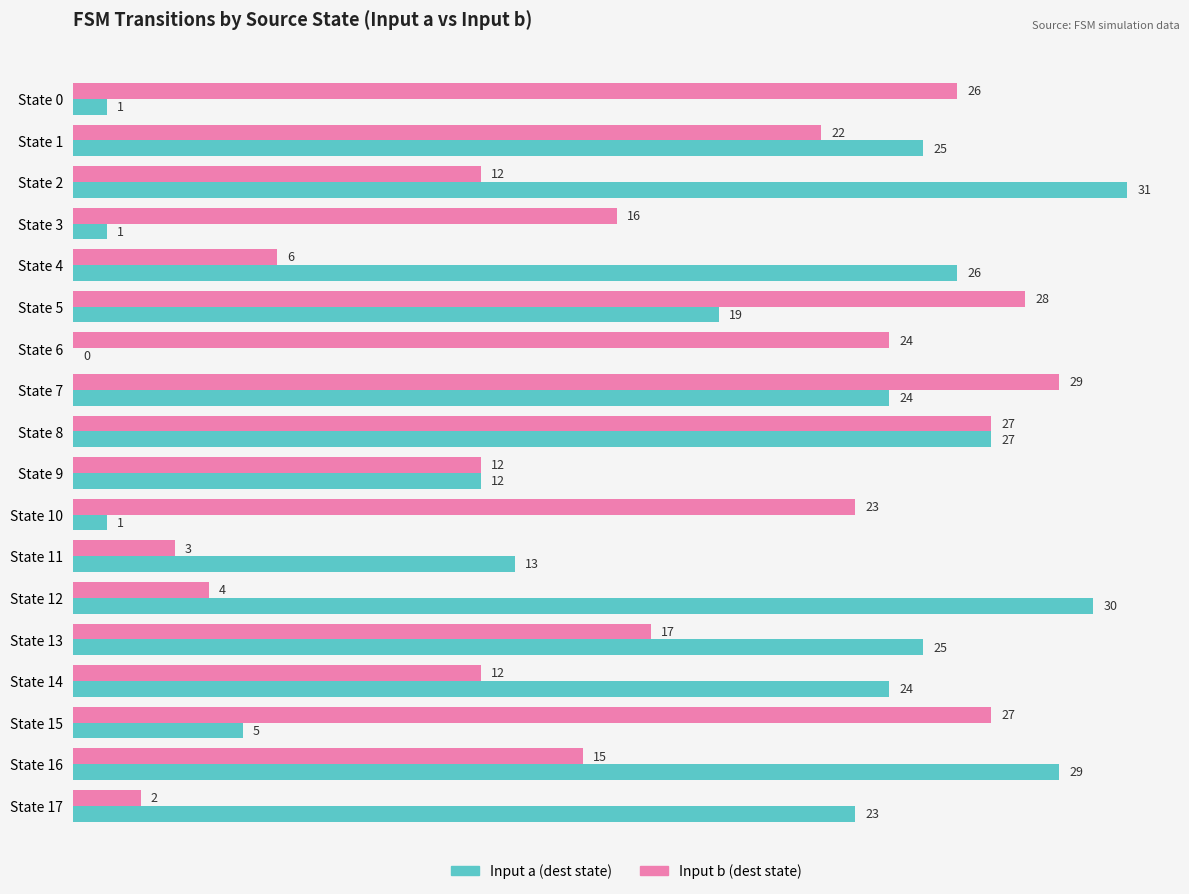

Which series changed the most between State 13 and State 17?

Input b (dest state)